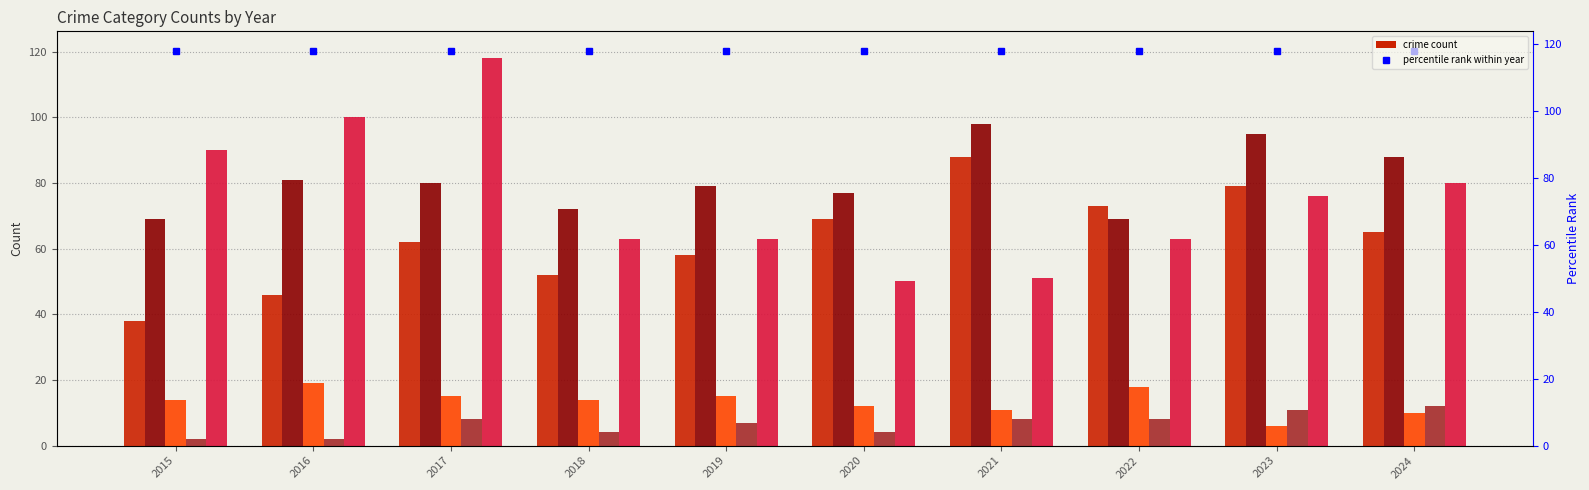

Reading left to right, transcribe all the data shown in this chart.

Aggravated Assault: 38	46	62	52	58	69	88	73	79	65
Aggravated Battery: 69	81	80	72	79	77	98	69	95	88
Criminal Sexual Assault: 14	19	15	14	15	12	11	18	6	10
Homicide: 2	2	8	4	7	4	8	8	11	12
Robbery: 90	100	118	63	63	50	51	63	76	80